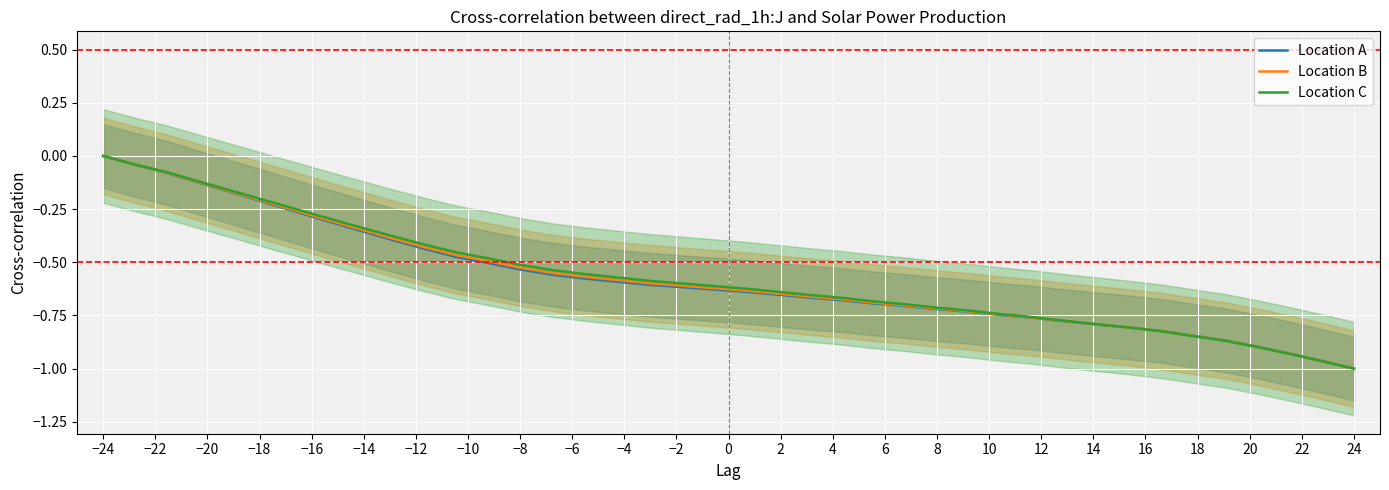

How many intersections are there between Location C and Location A?

1